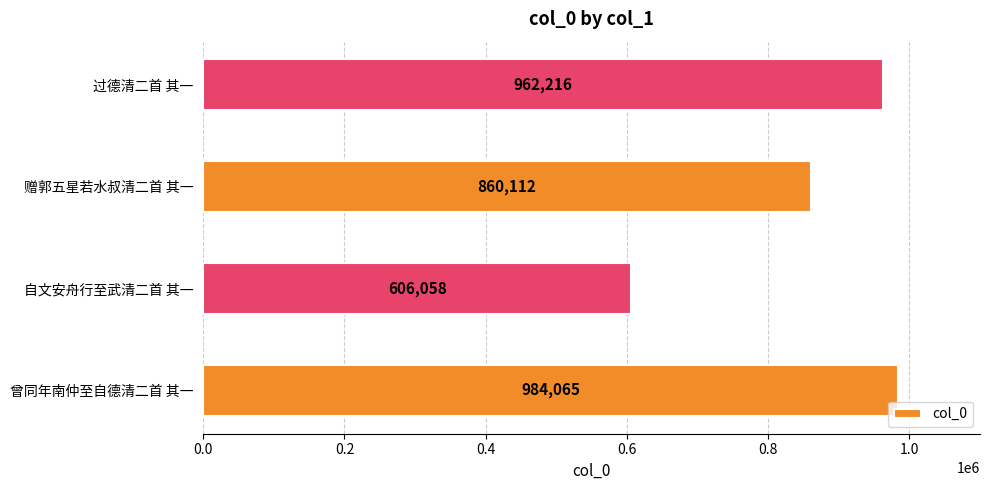

Which has a higher value, 赠郭五星若水叔清二首 其一 or 过德清二首 其一?

过德清二首 其一